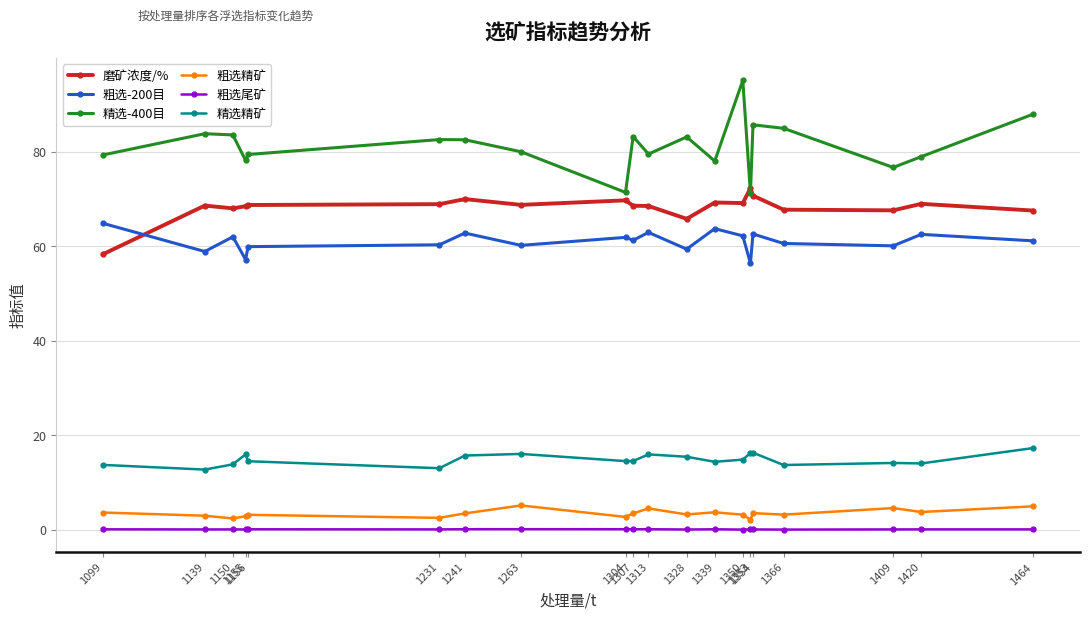

Which series has the largest range (max minus min)?

精选-400目